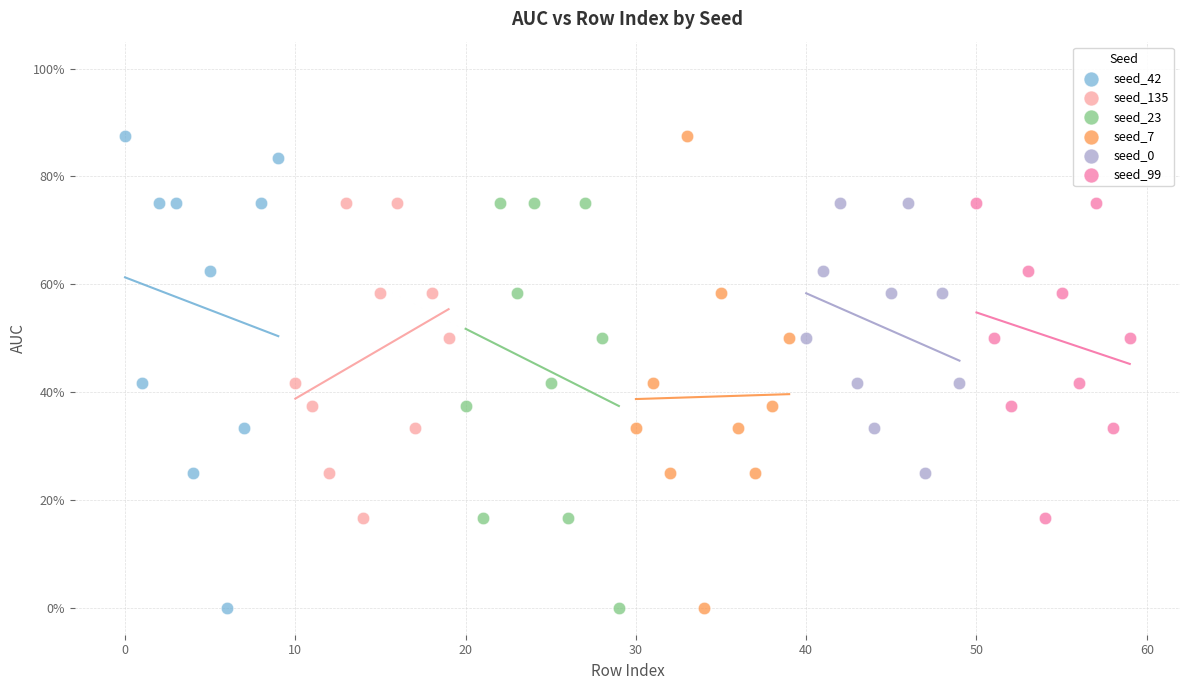

What are all the series names shown in the legend?

seed_42, seed_135, seed_23, seed_7, seed_0, seed_99